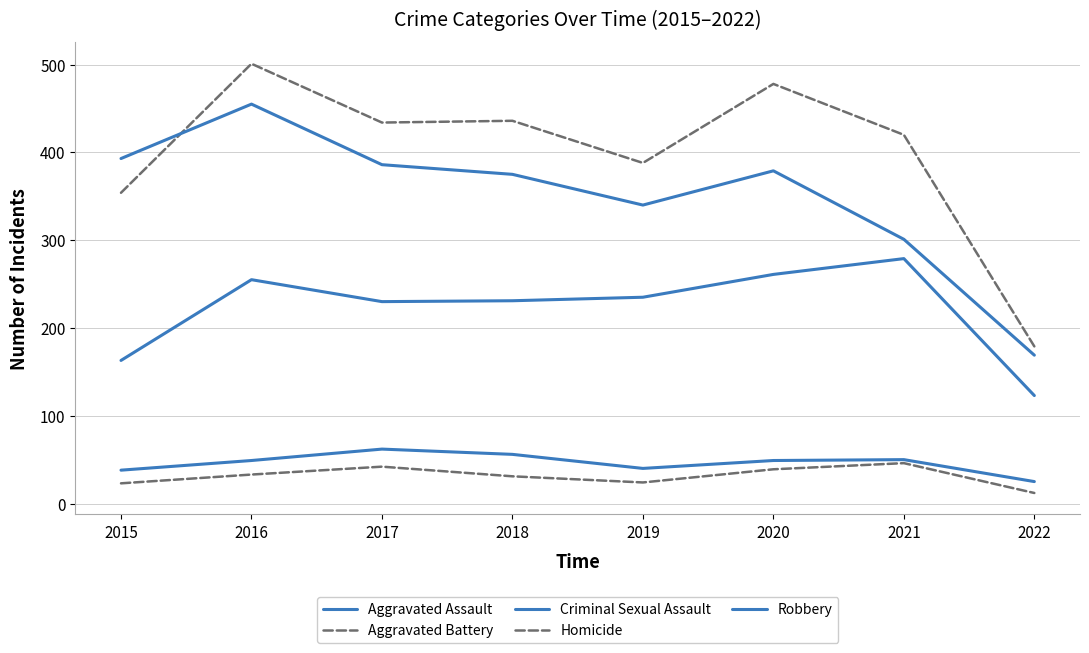

Is it true that Homicide equals 39 at 2020?

True